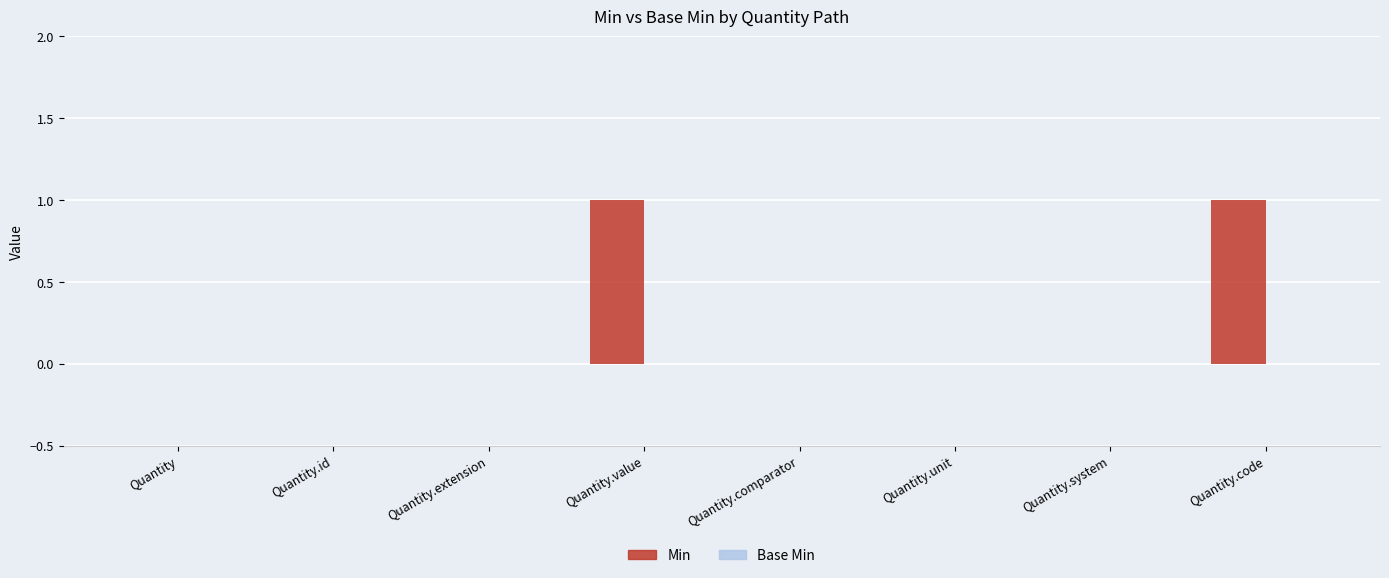

Reading left to right, what are all the values shown in this chart?

Quantity=0	Quantity.id=0	Quantity.extension=0	Quantity.value=1	Quantity.comparator=0	Quantity.unit=0	Quantity.system=0	Quantity.code=1